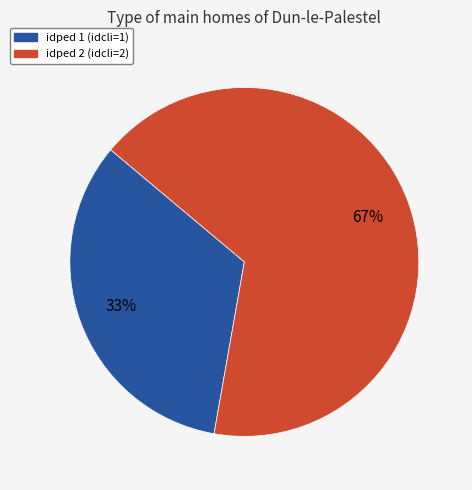

What is the smallest slice in the pie chart?

idped 1 (idcli=1)